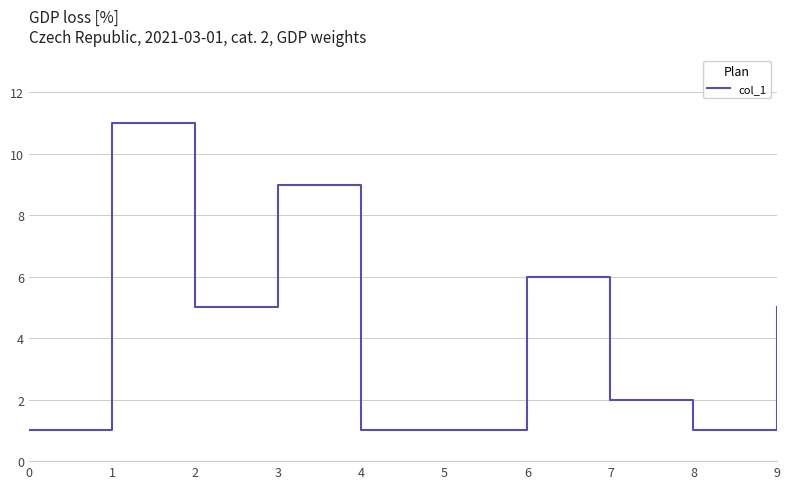

What is the difference between the maximum and minimum values?

10